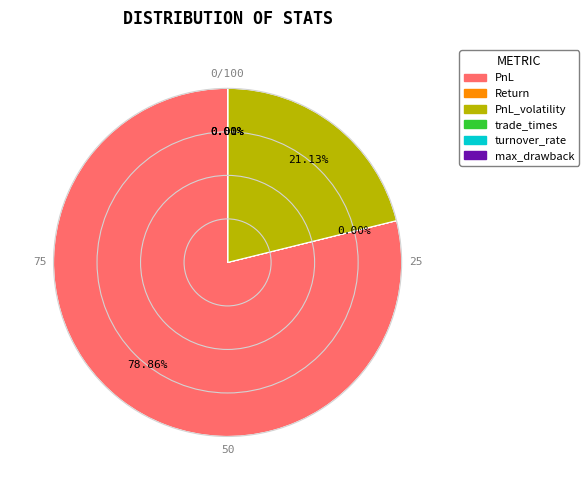

Is there a majority slice in this chart?

Yes